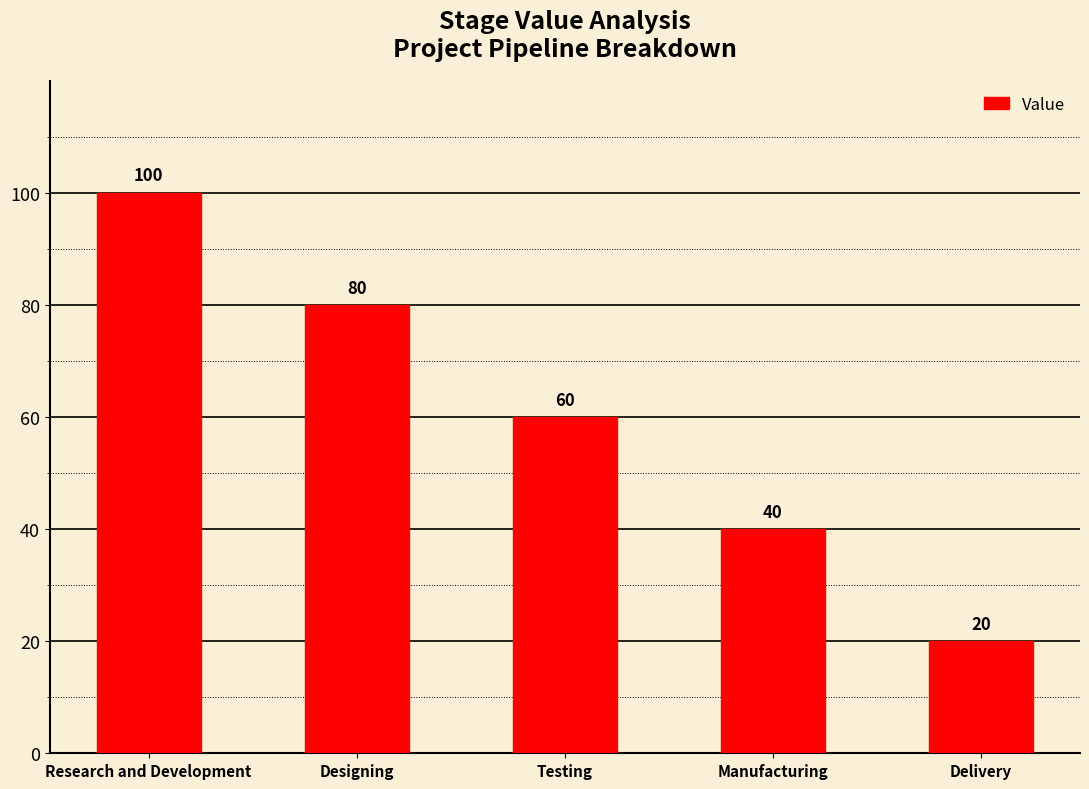

The value at Designing is 44. True or false?

False